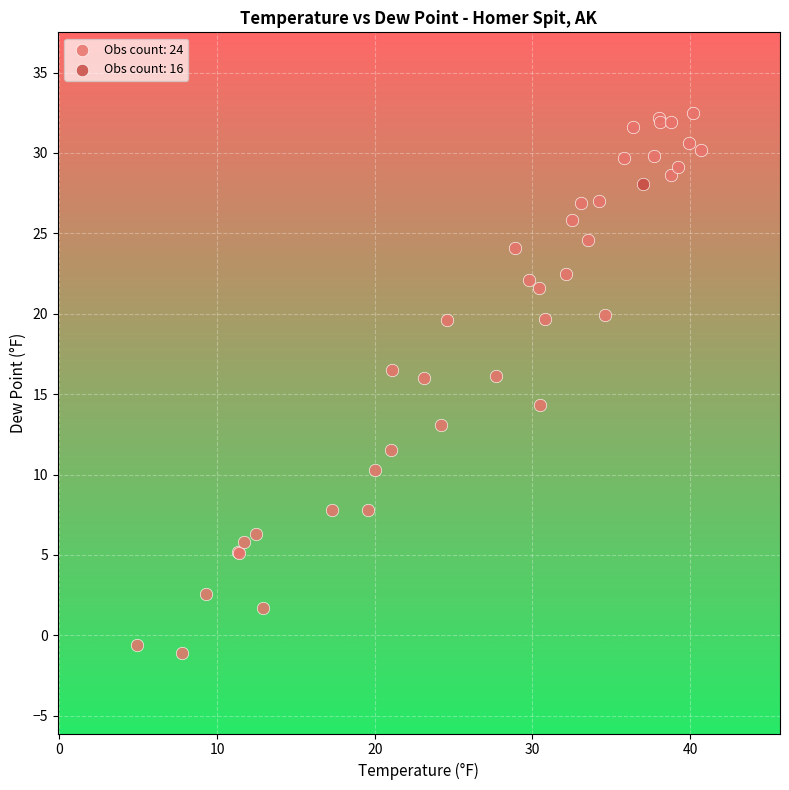

Which series contains the highest Y value?

Obs count: 24